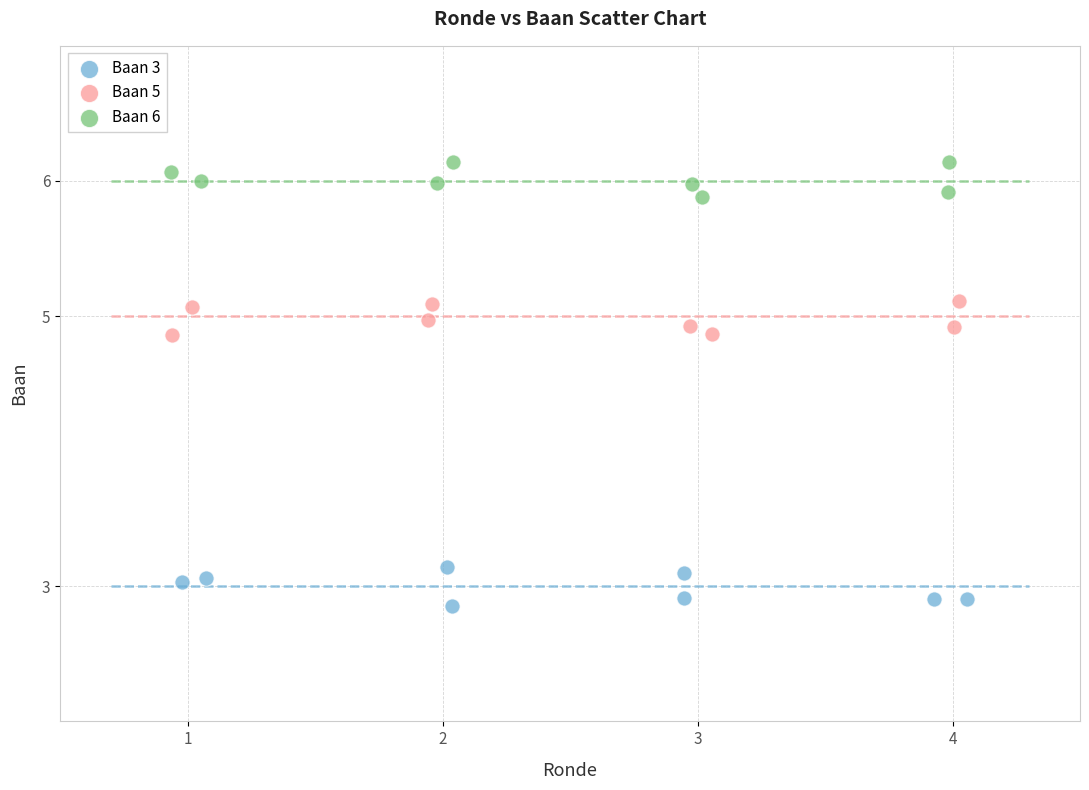

Which series reaches the maximum Y coordinate?

Baan 6